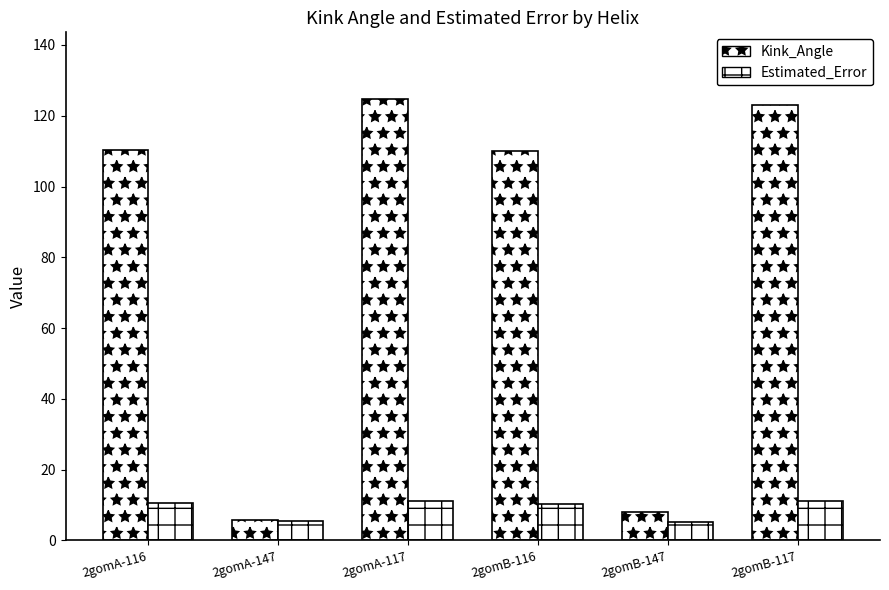

How many groups of bars are there?

6